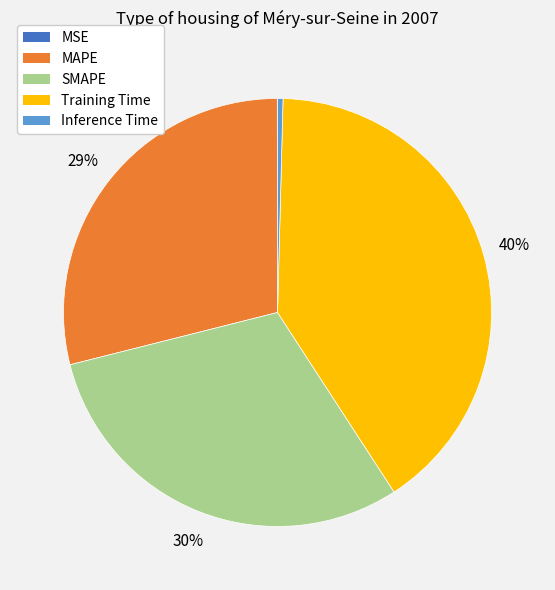

Which category has the biggest portion of the pie?

Training Time